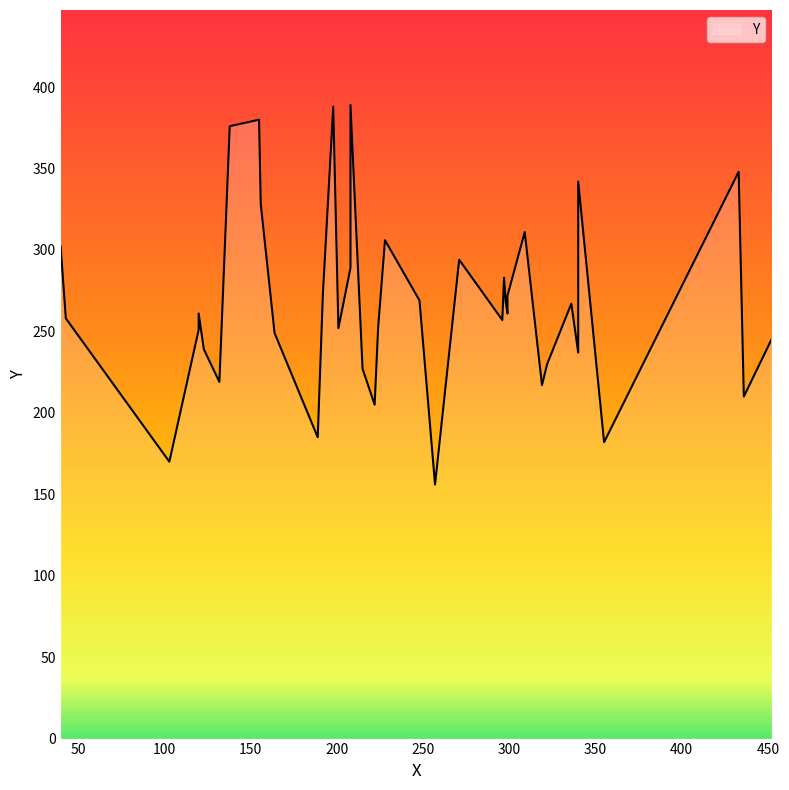

The value at 271 is 112. True or false?

False